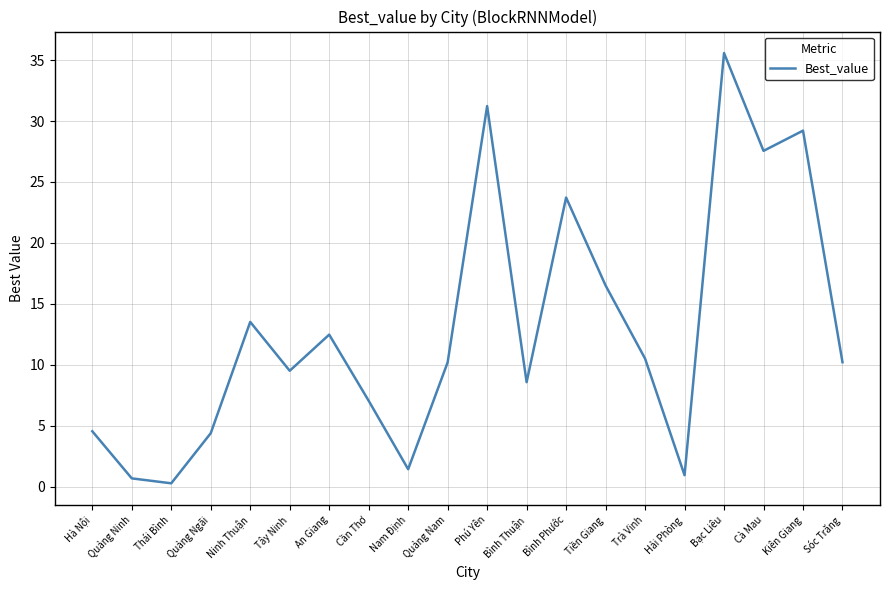

The chart shows a value of 6.1 at Sóc Trăng. True or false?

False